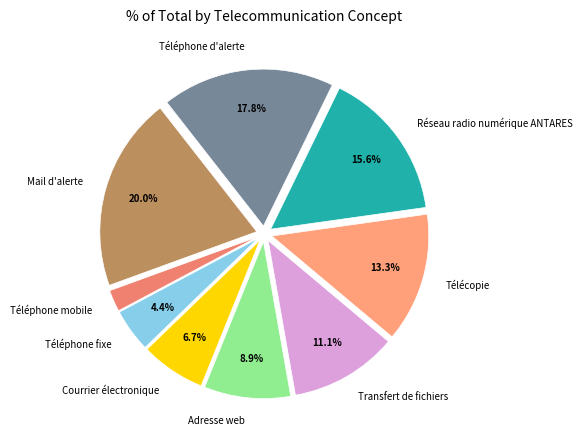

Is Mail d'alerte the majority of the pie?

No